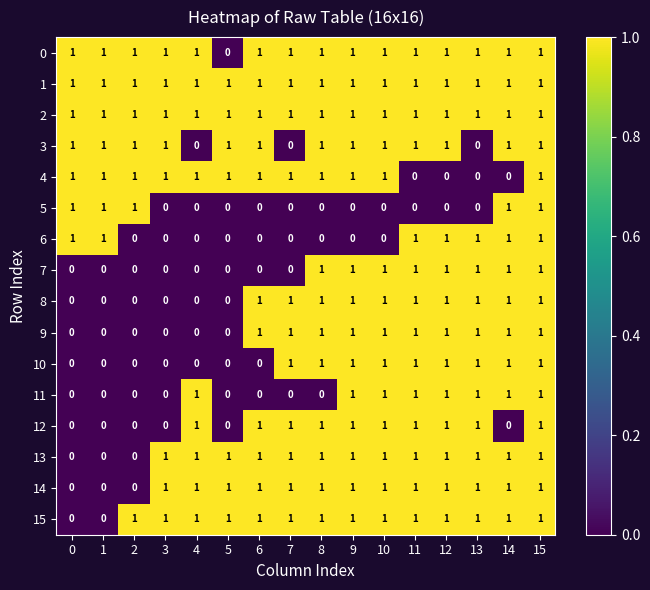

Which category has the lowest value in the 0 series?

5